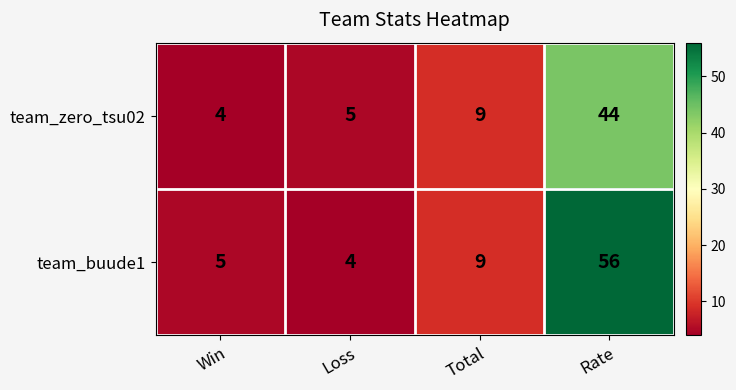

Reading left to right, extract all data points from this chart.

team_zero_tsu02: Win=4	Loss=5	Total=9	Rate=44
team_buude1: Win=5	Loss=4	Total=9	Rate=56